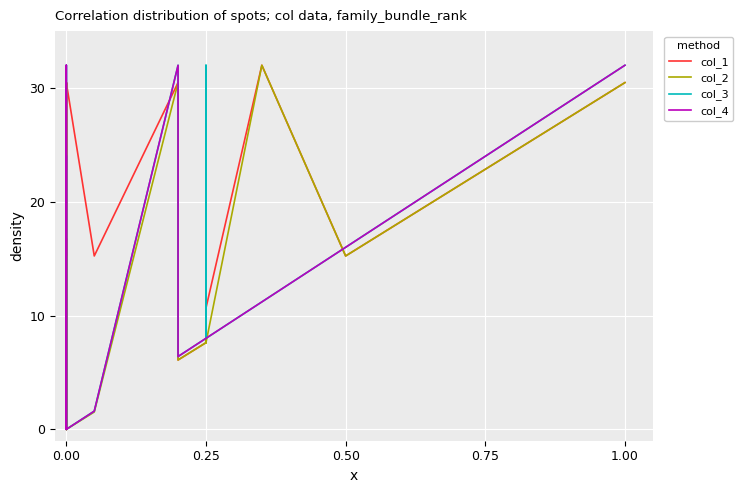

At how many categories does at least one series exceed 2?

37